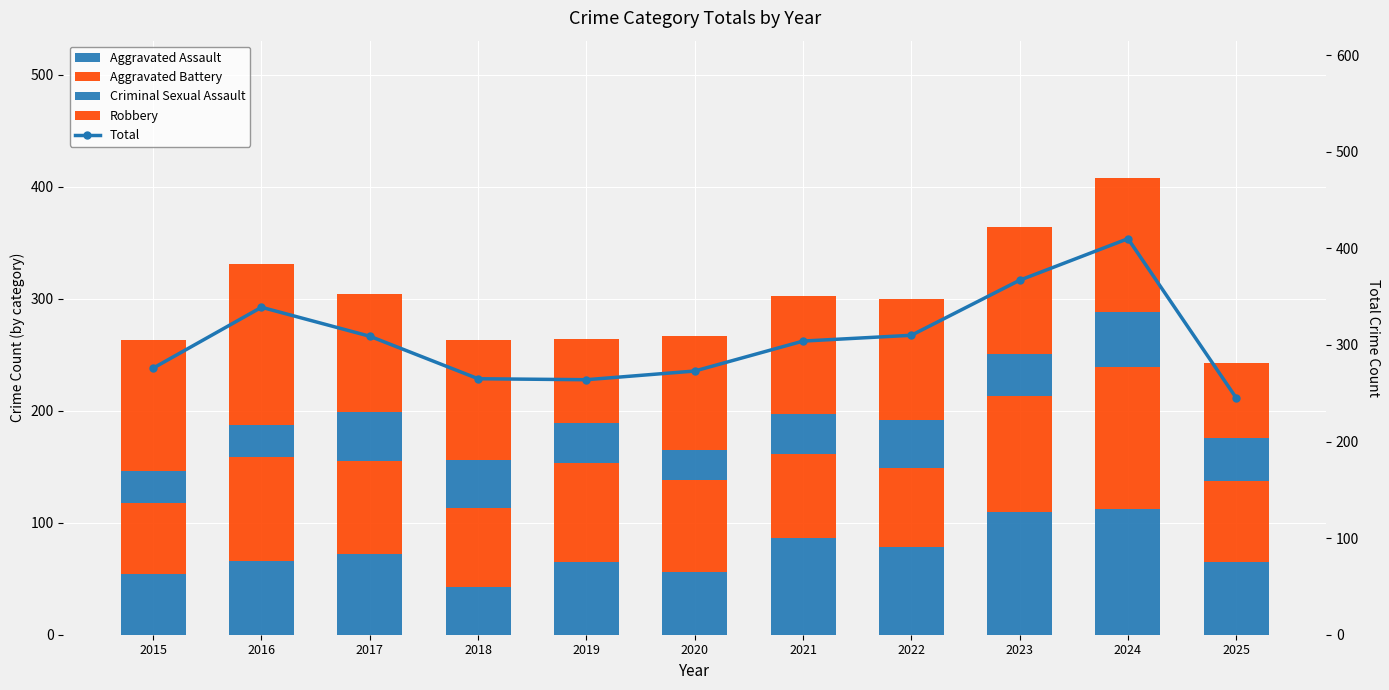

The Criminal Sexual Assault series shows 14 at 2015. True or false?

False